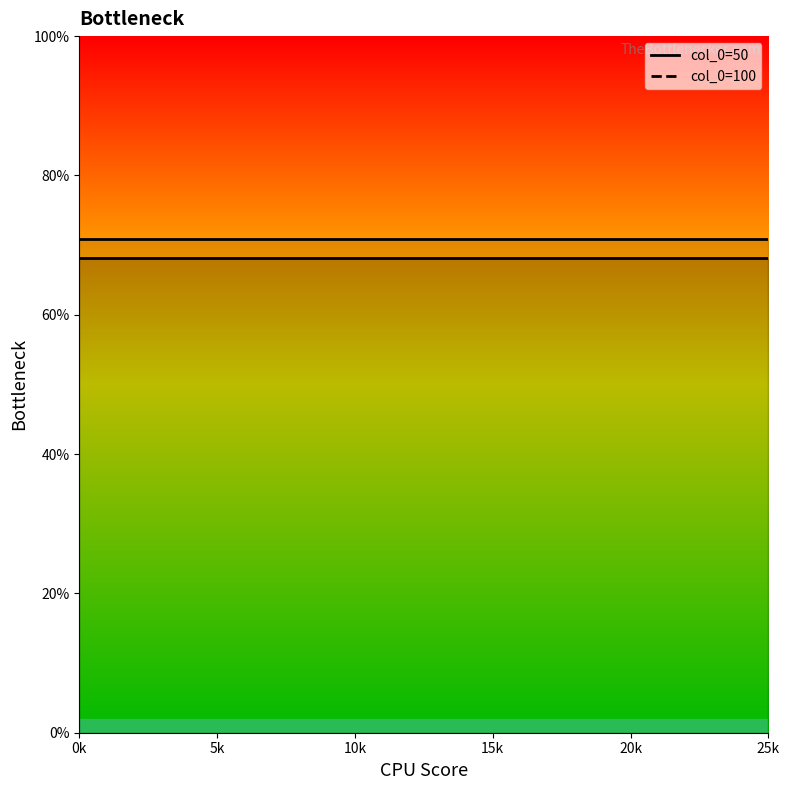

True or false: 50 and 100 intersect in this chart.

False